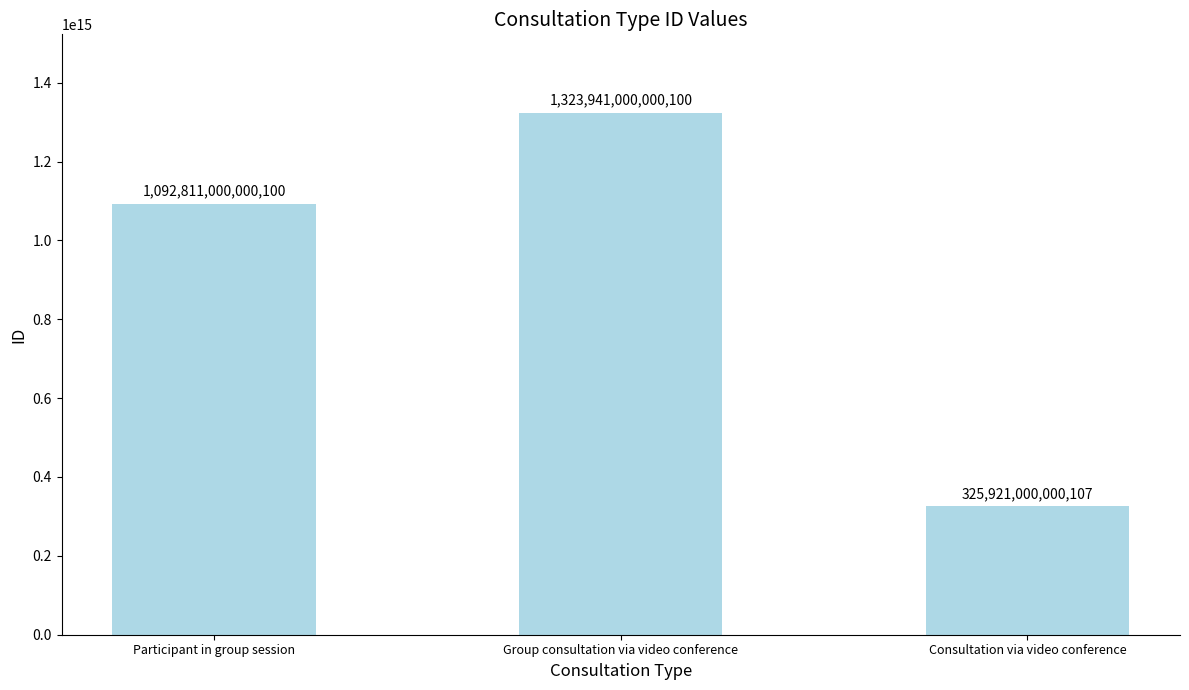

Read the value at Group consultation via video conference, to the nearest 50.

1323941000000100